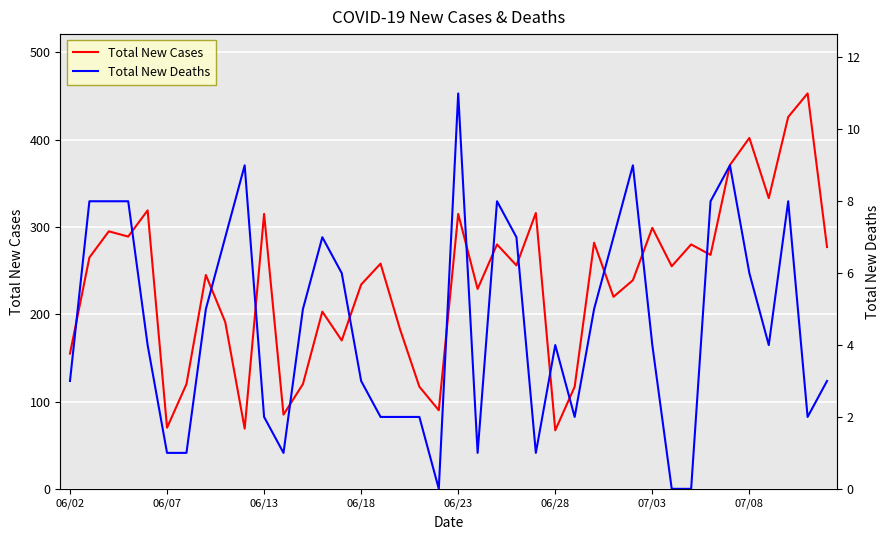

What position from the left is 9?

10